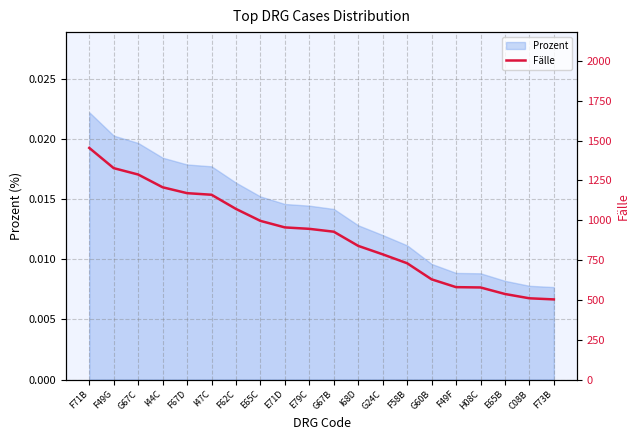

What is the label of the 20th point from the left?

F73B